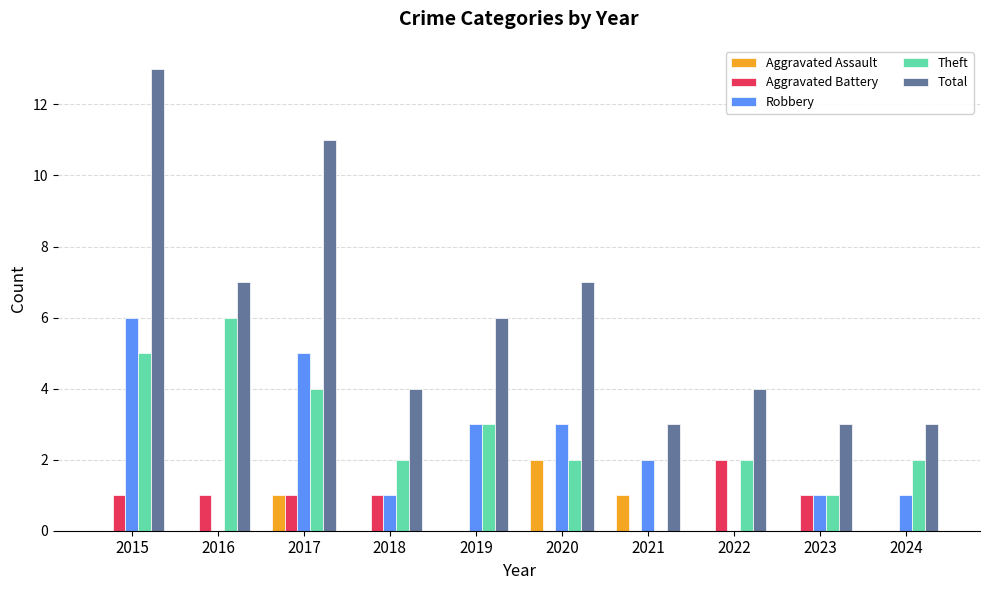

What is the difference between the Total values at 2022 and 2023?

1